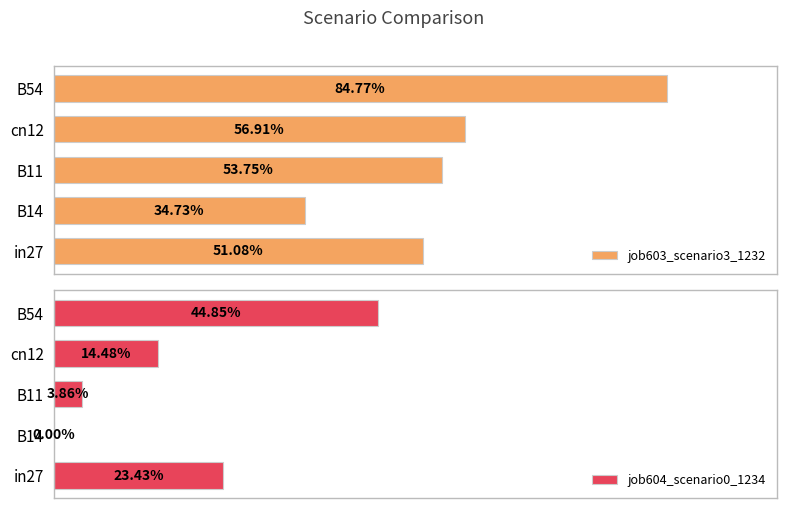

What is the value of the job603_scenario3_1232 bar at the 3rd from the left?

0.5